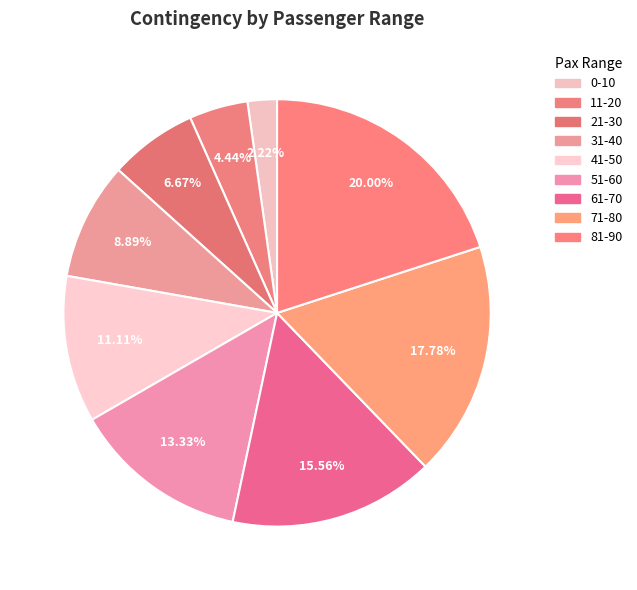

To the nearest percent, what portion does 0-10 represent?

2%